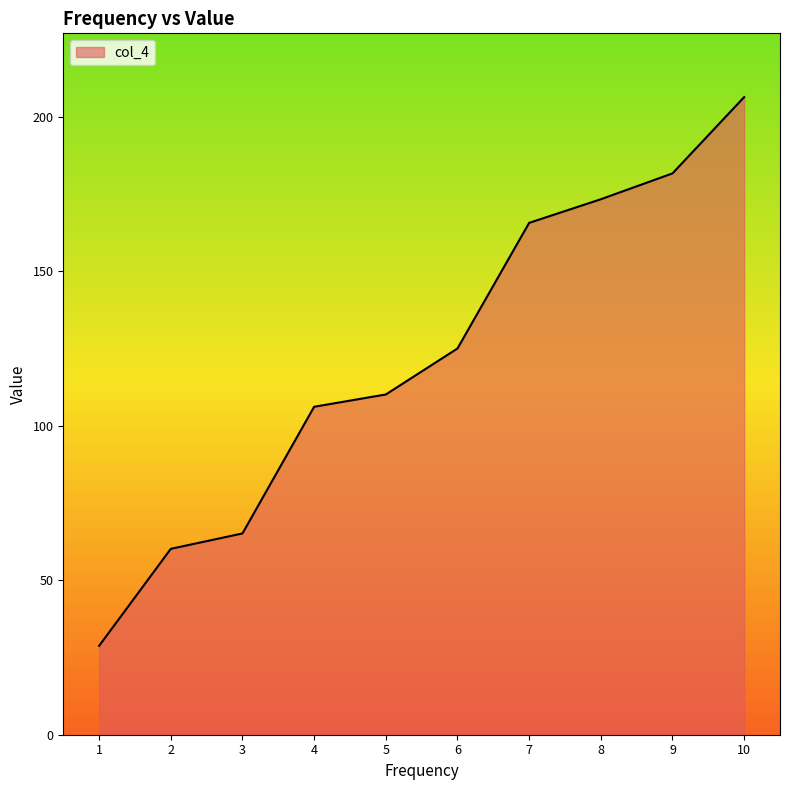

At which category does the chart reach its minimum across all series?

1